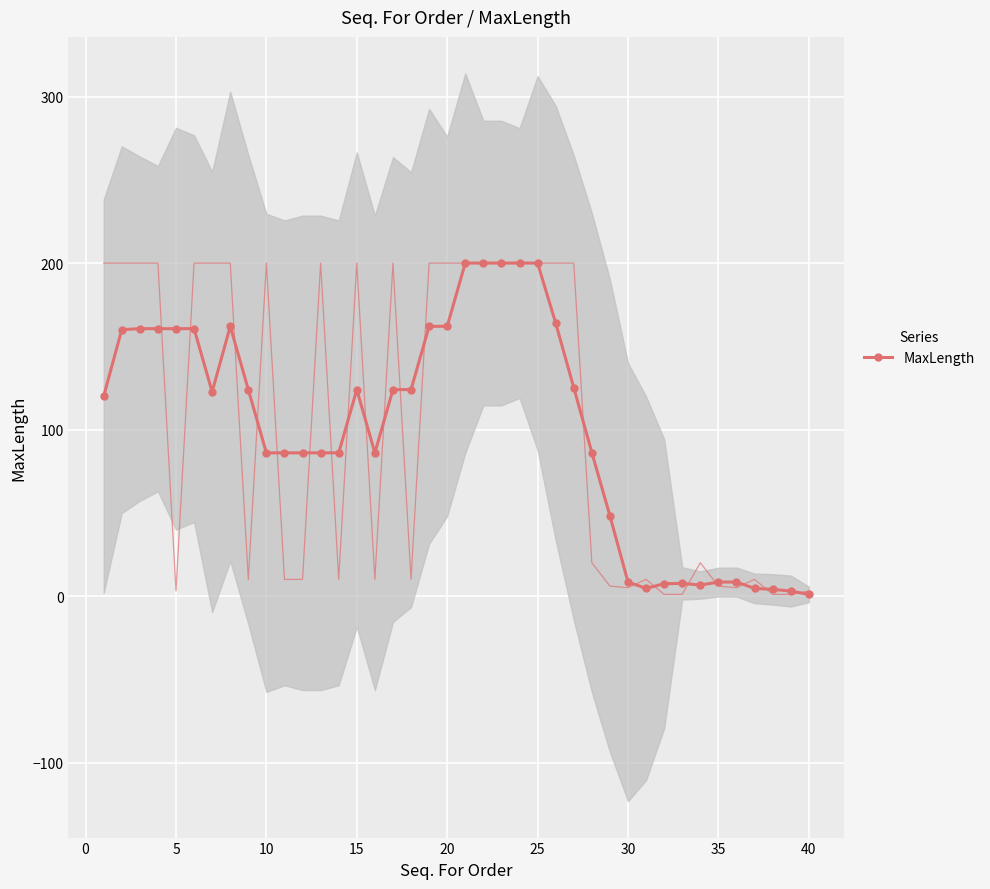

How many interior local peaks (higher than both neighbors) does the data have?

4